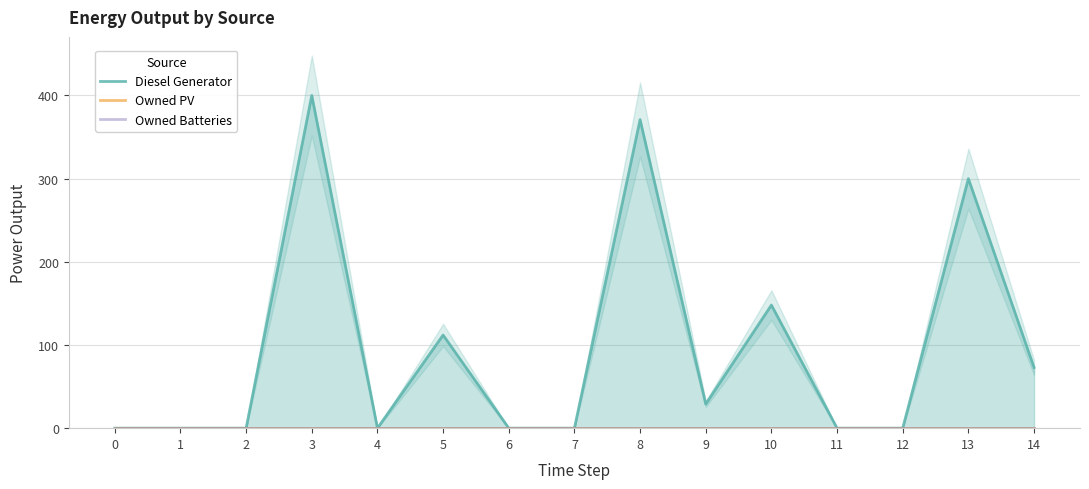

List the series in order of their peak value, highest first.

Diesel Generator, Owned PV, Owned Batteries